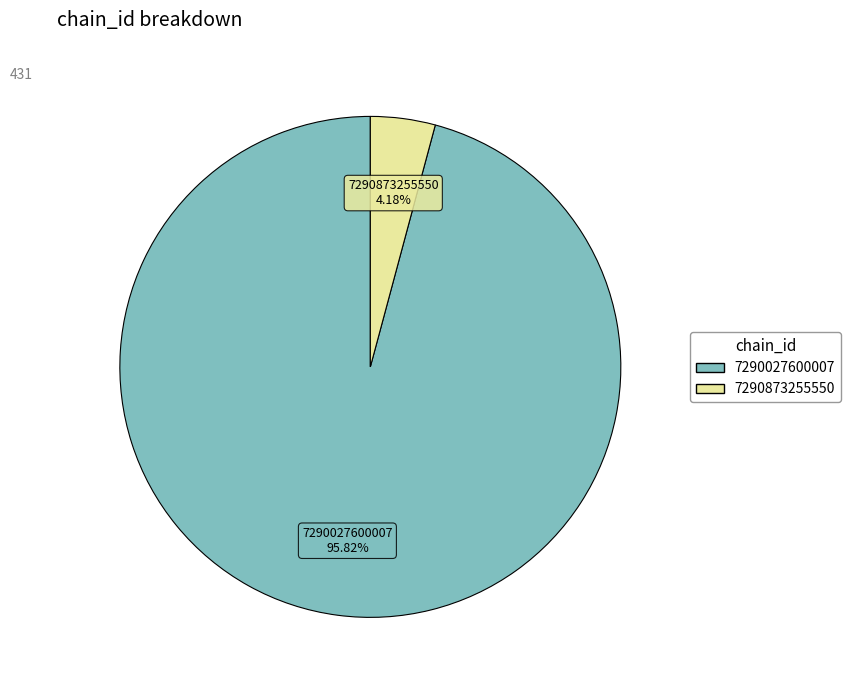

Does 7290027600007 represent more than half of the total?

Yes